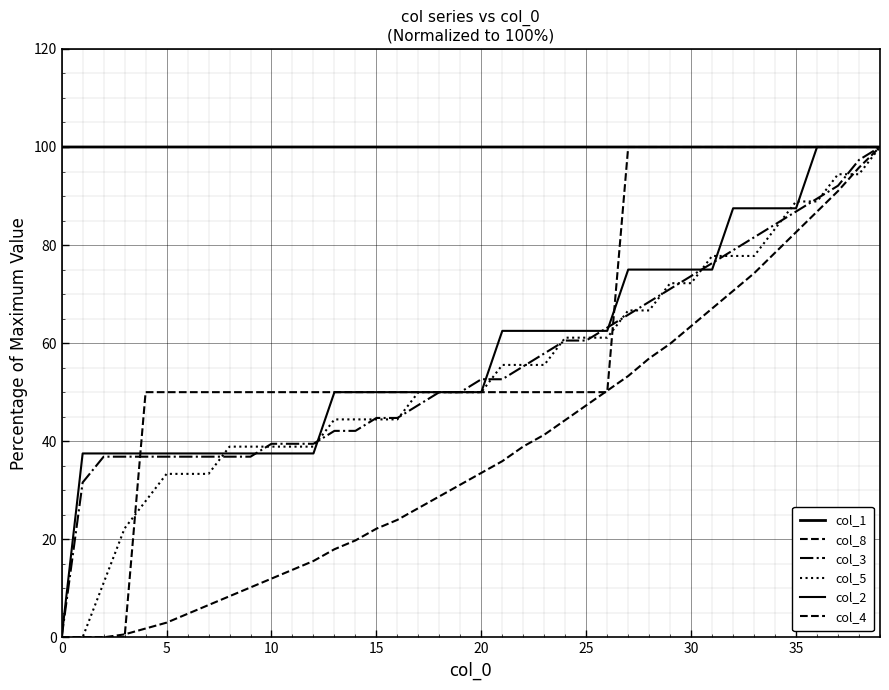

Which series has the largest range (max minus min)?

col_8